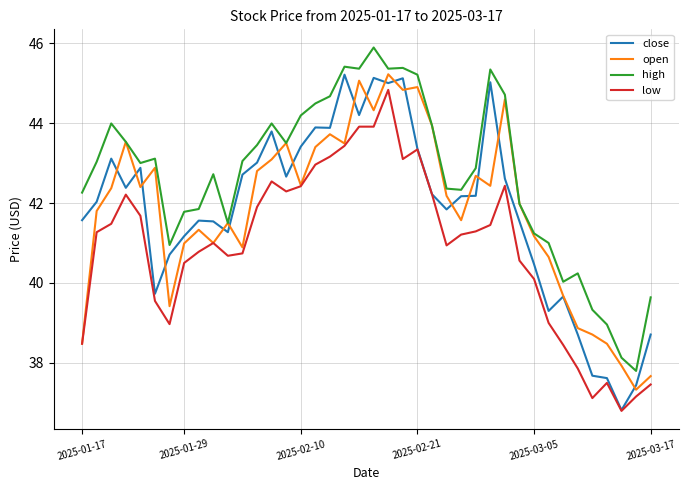

Which series has the widest spread of values?

close